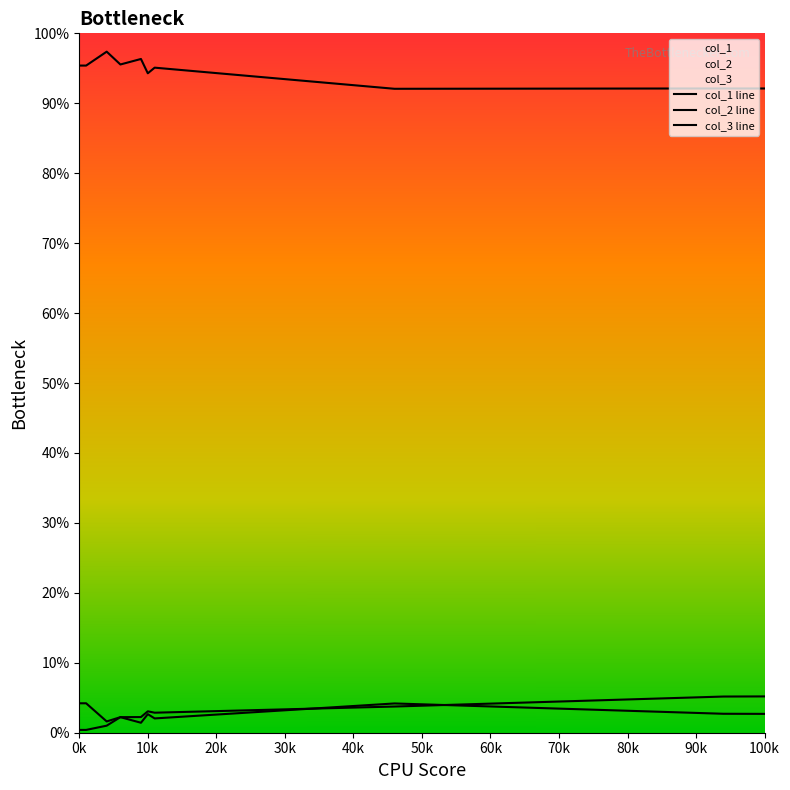

In col_2 line, how many points are lower than both neighbors (excluding endpoints)?

2